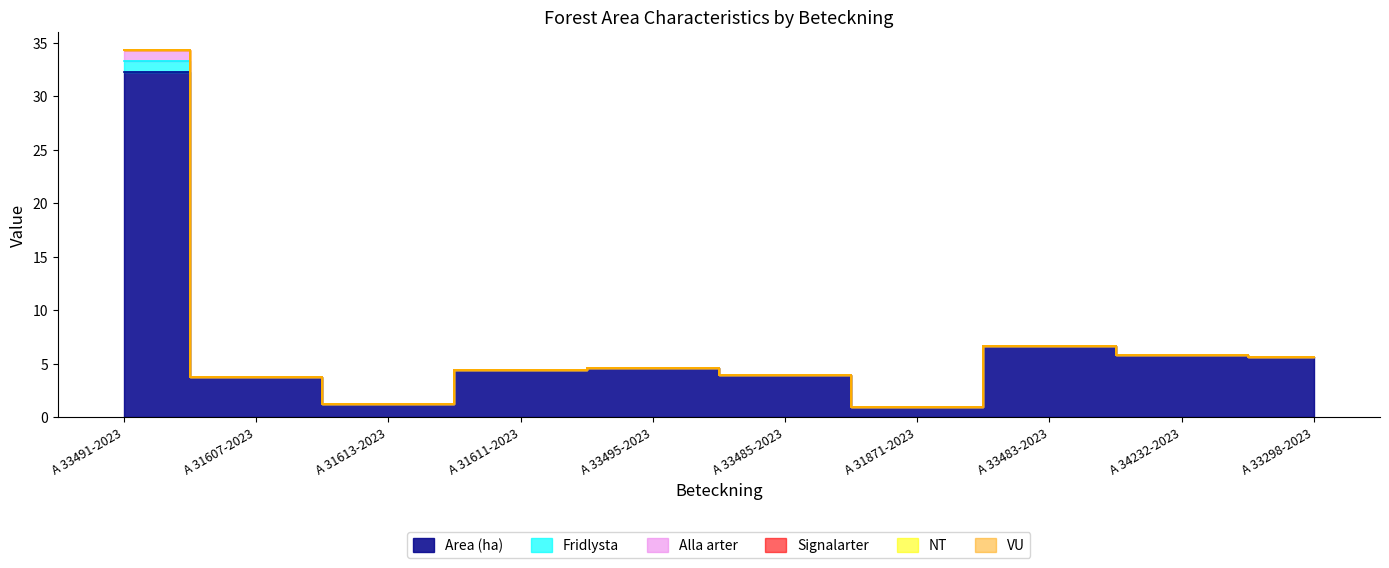

The Fridlysta series shows 1.8 at A 31611-2023. True or false?

False